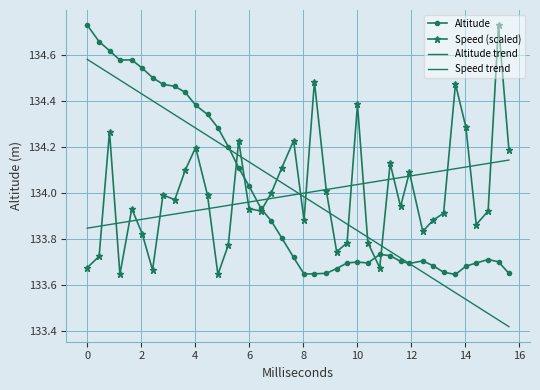

Rank the series by their maximum value, from highest to lowest.

Altitude, Speed (scaled), Altitude trend, Speed trend